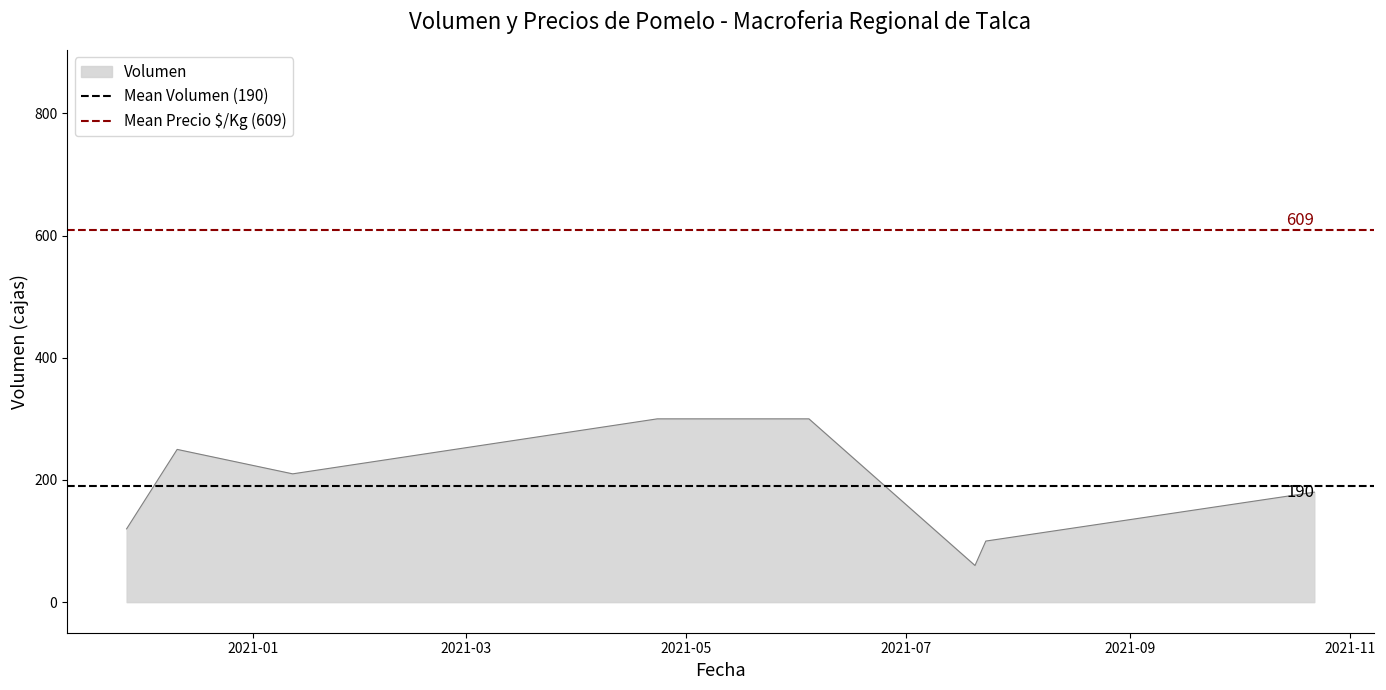

What is the lowest value of the Volumen series?

60